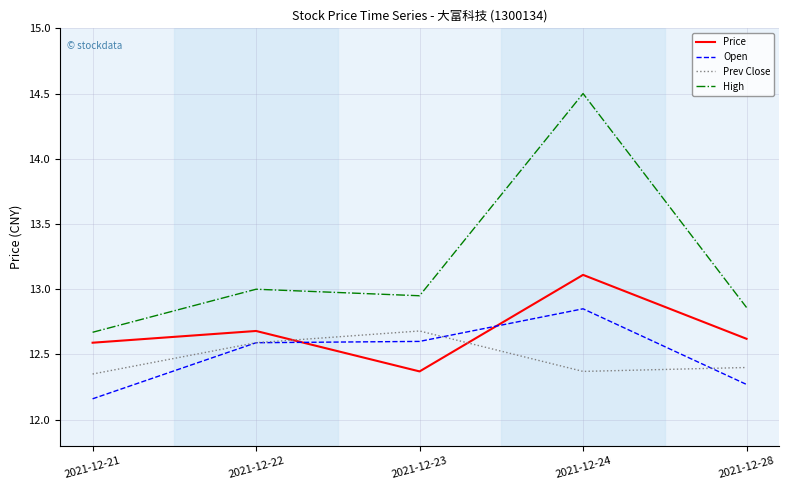

The Price series shows 12.7 at 2021-12-22. True or false?

True